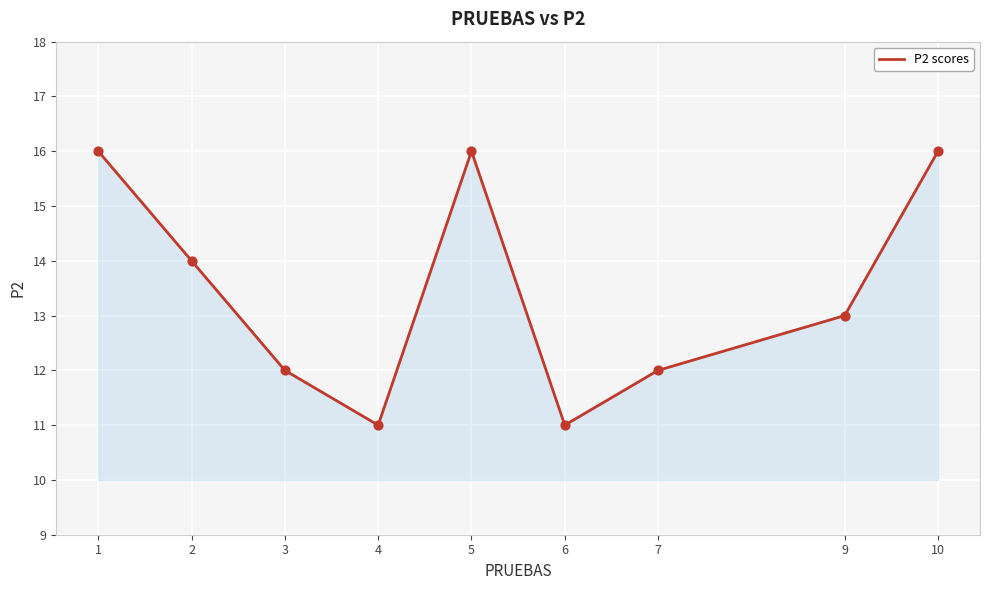

What is the change in value from 5 to 9?

-3